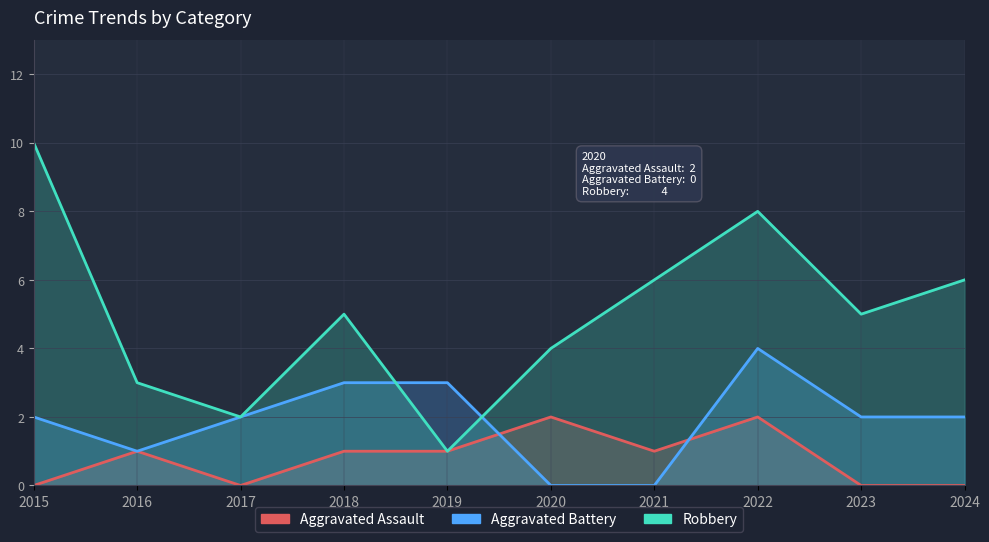

Which series has the largest total across all categories?

Robbery